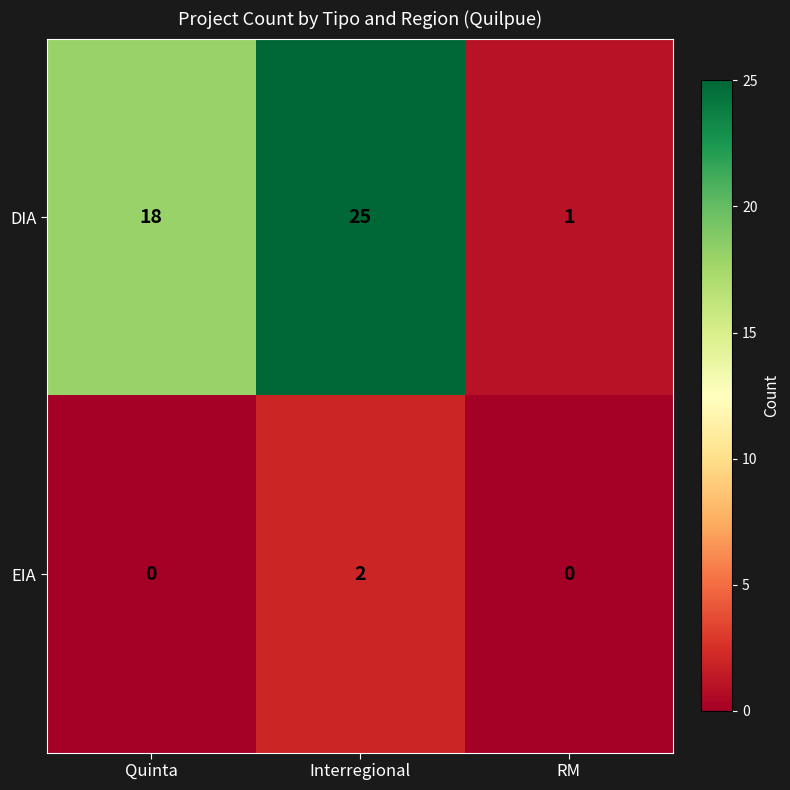

Is it true that EIA equals 2 at Interregional?

True